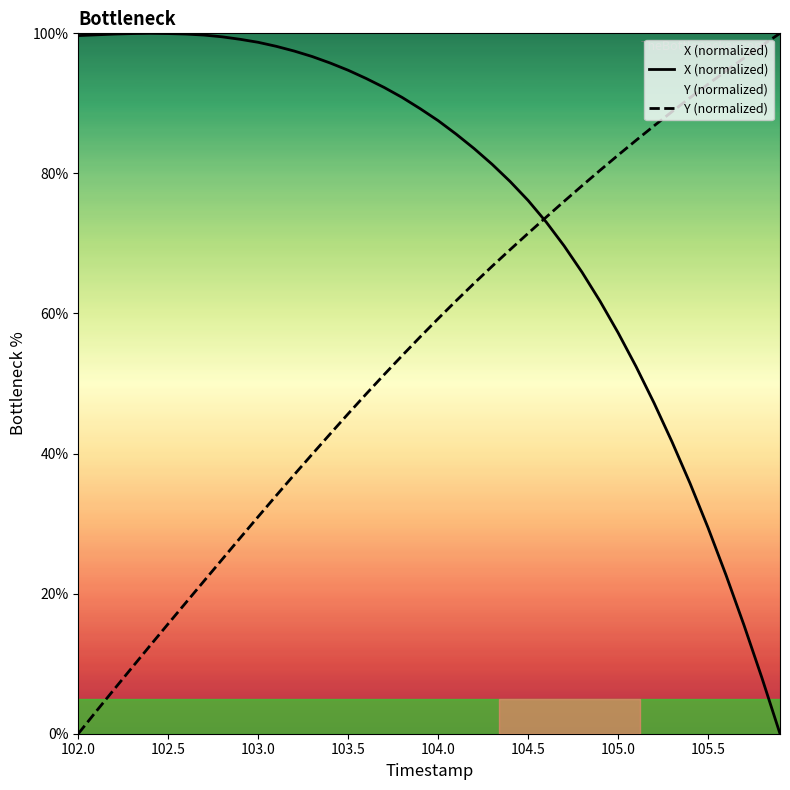

What is the greatest value displayed?

100.0